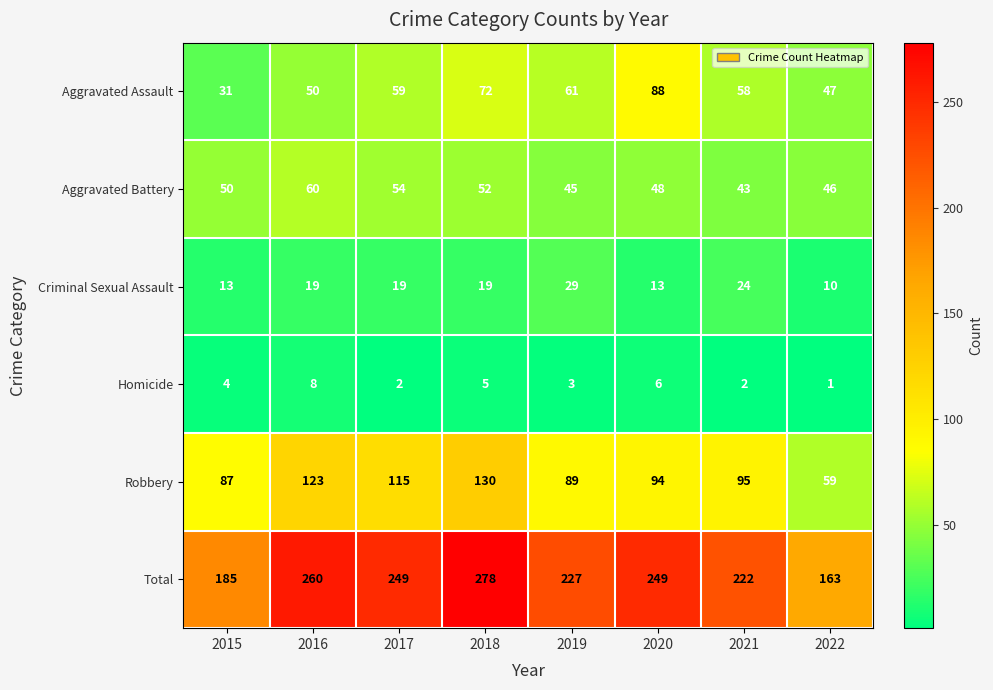

What is the difference between the maximum and minimum values in the Aggravated Assault series?

57